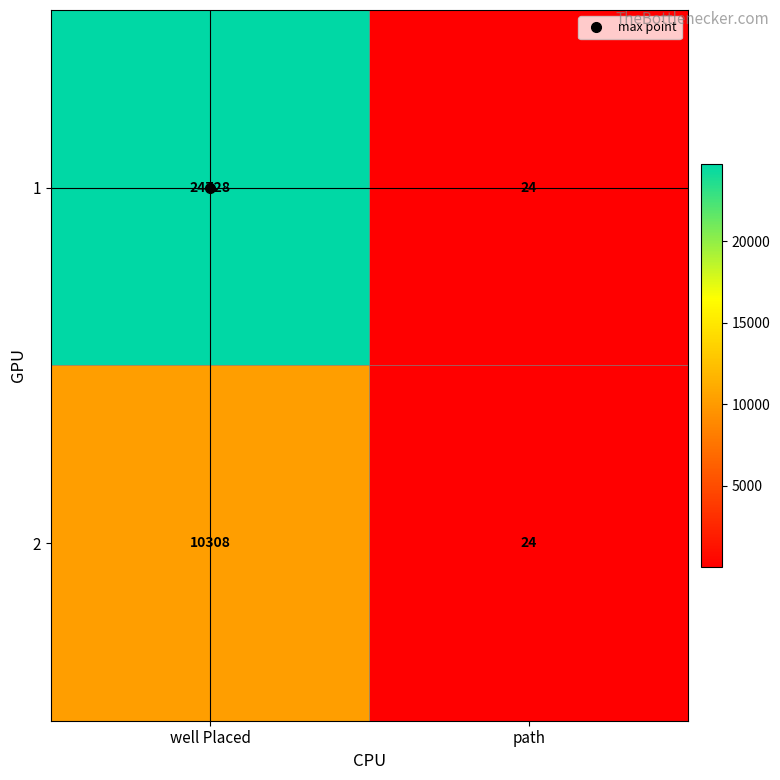

What is the total value across all series at well Placed?

35036